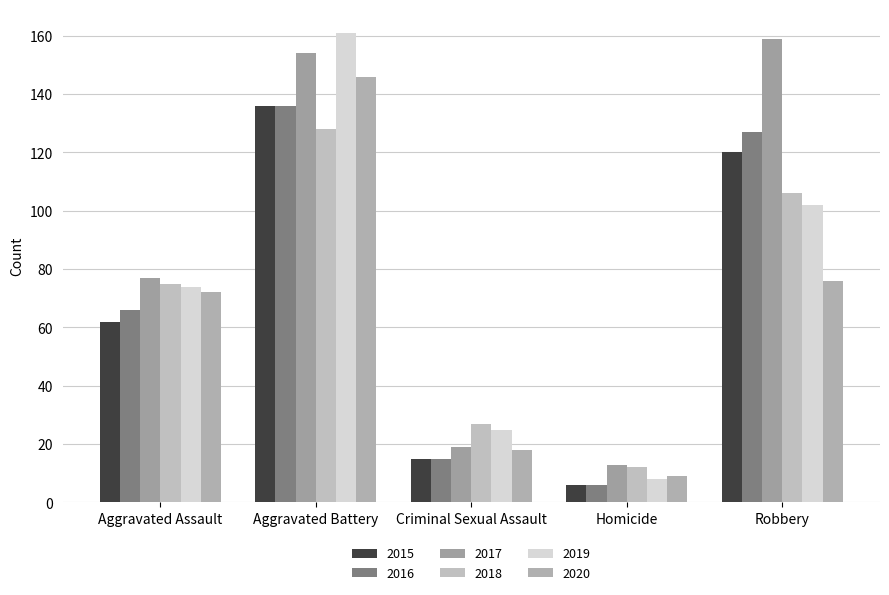

The 2017 series shows 23 at Aggravated Assault. True or false?

False